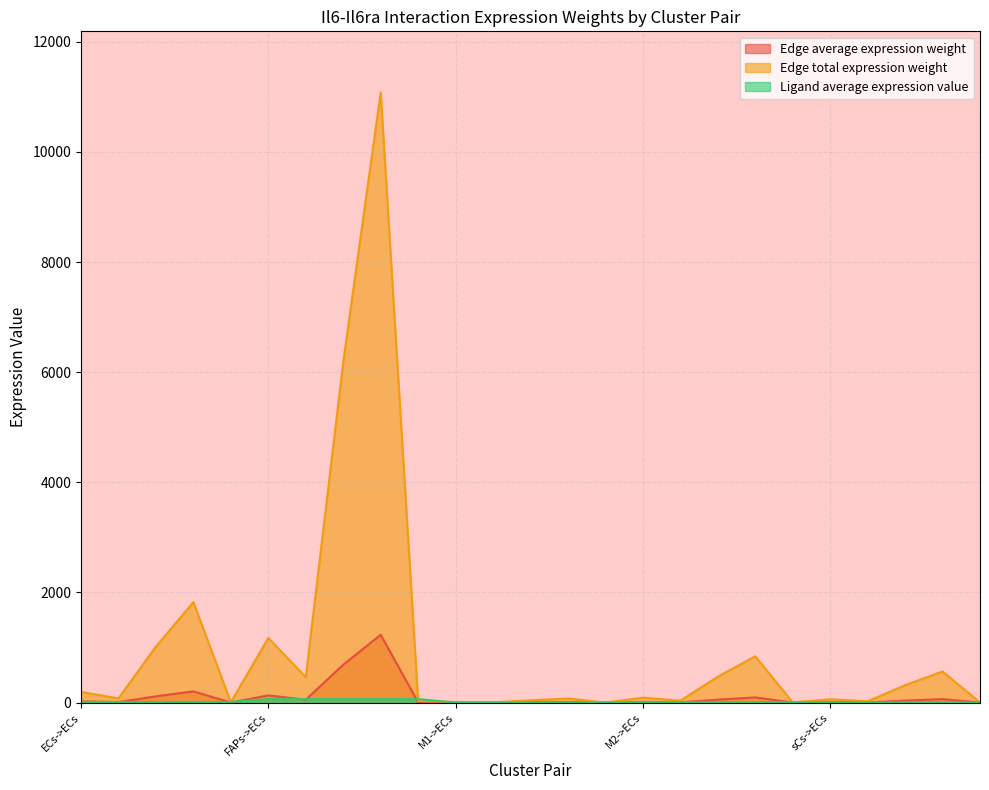

What position from the right is FAPs->M2?

17